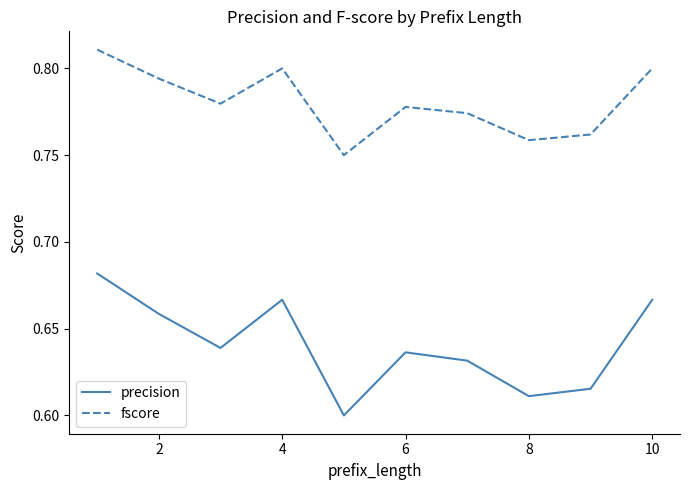

Rank the series by their maximum value, from highest to lowest.

fscore, precision